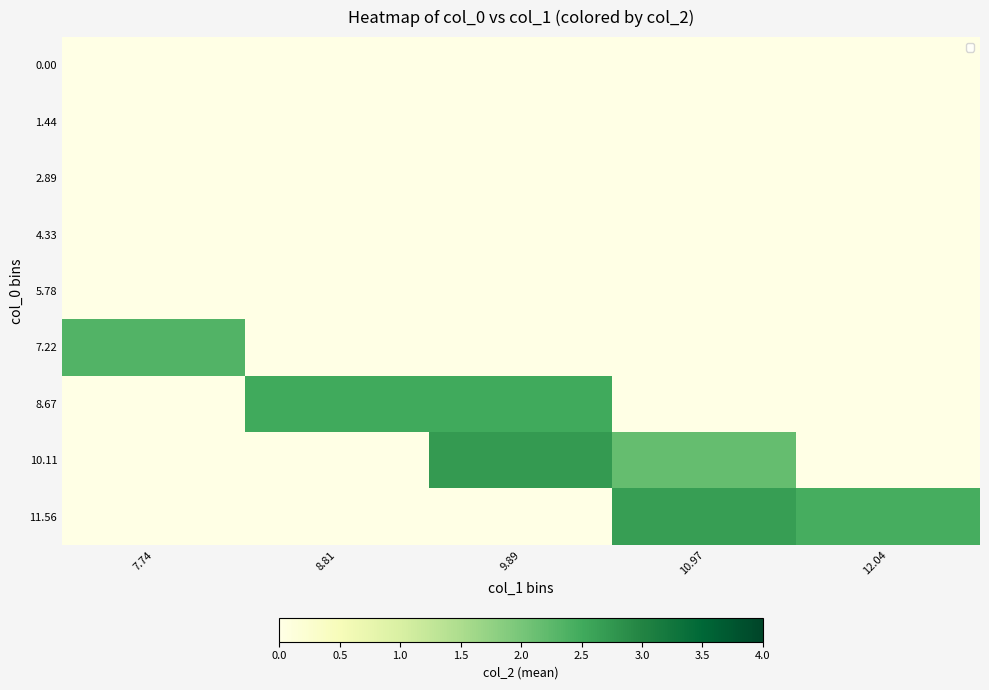

Which series has the largest total across all categories?

11.56